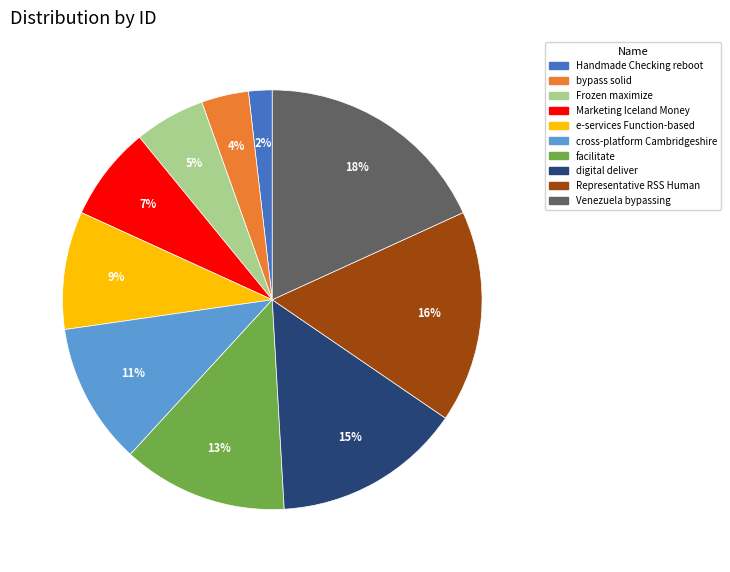

Between Handmade Checking reboot and facilitate, which is larger?

facilitate